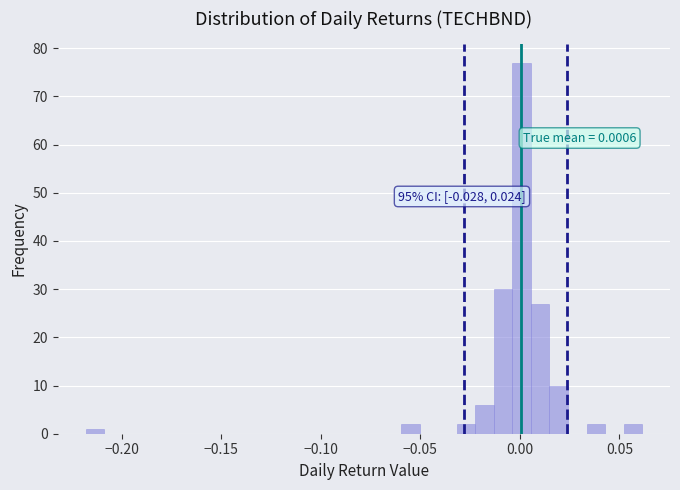

Around what value on the x-axis is the tallest bar? Give the approximate position of its centre, as read against the axis.

0.000